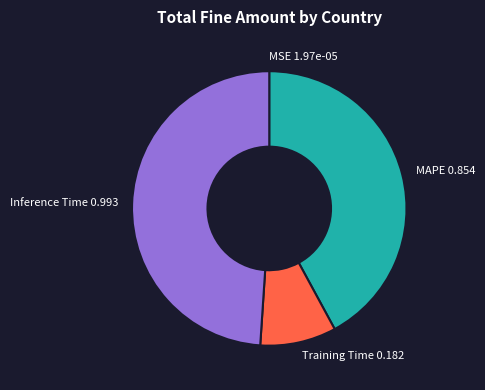

Which slice is the largest?

Inference Time